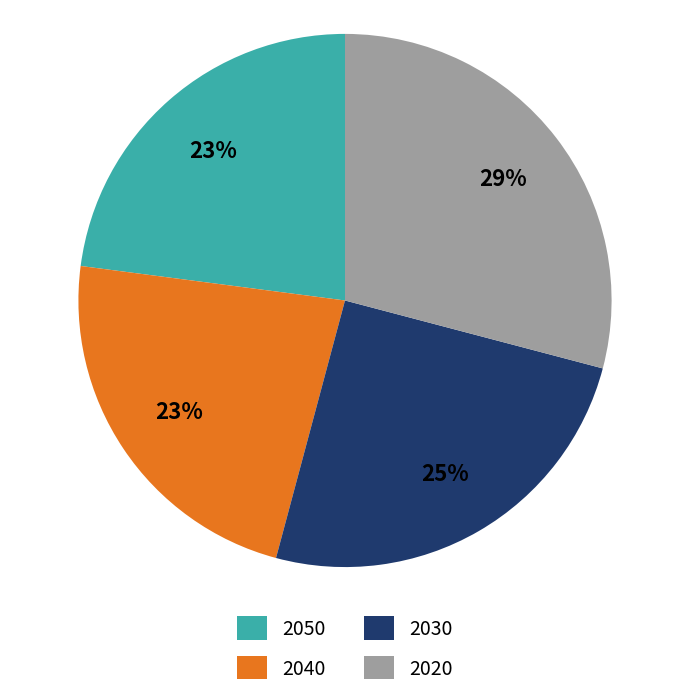

Which category has the biggest portion of the pie?

2020